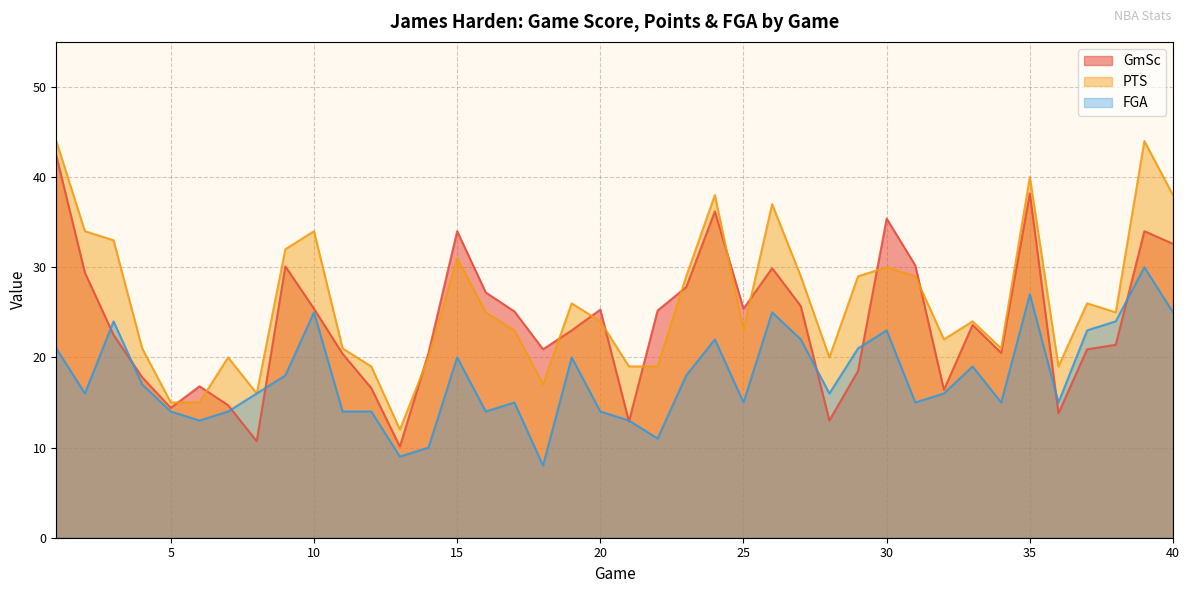

What is the difference between the maximum and minimum values in the GmSc series?

32.3